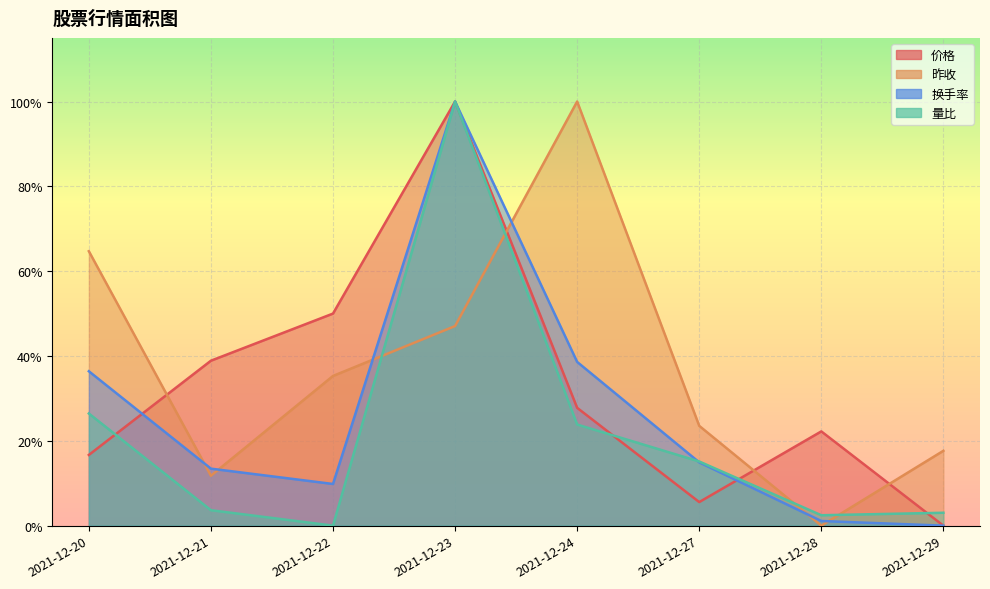

Reading right to left, transcribe all the data shown in this chart.

价格: 0.0	0.2	0.1	0.3	1.0	0.5	0.4	0.2
昨收: 0.2	0.0	0.2	1.0	0.5	0.4	0.1	0.6
换手率: 0.0	0.0	0.1	0.4	1.0	0.1	0.1	0.4
量比: 0.0	0.0	0.2	0.2	1.0	0.0	0.0	0.3